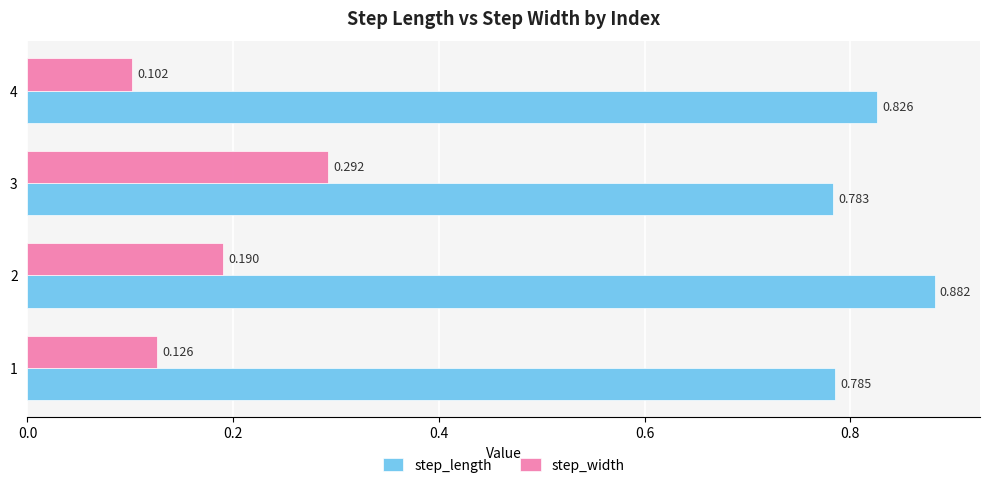

How many series are shown in this chart?

2